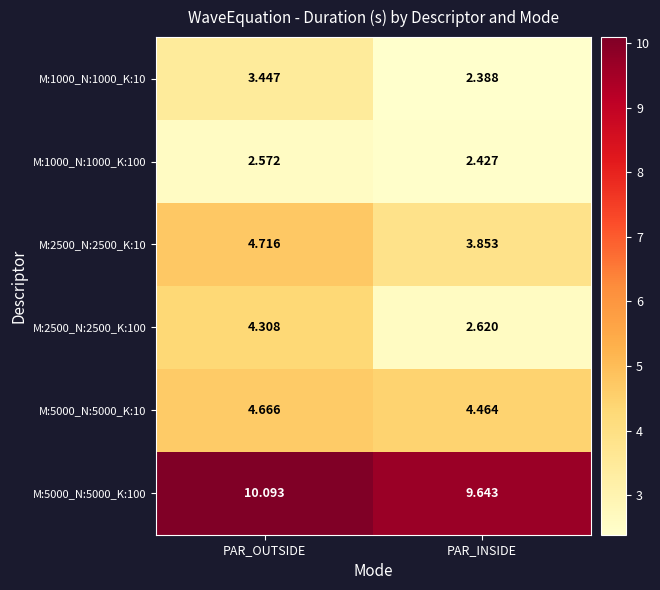

What is the greatest value displayed?

10.1